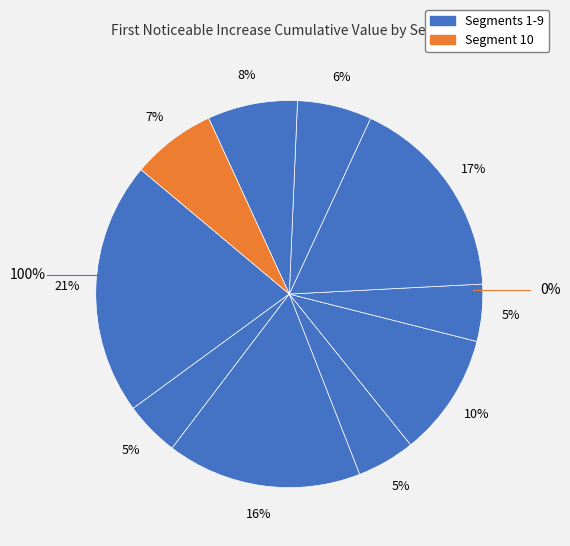

How many segments does this pie chart have?

10